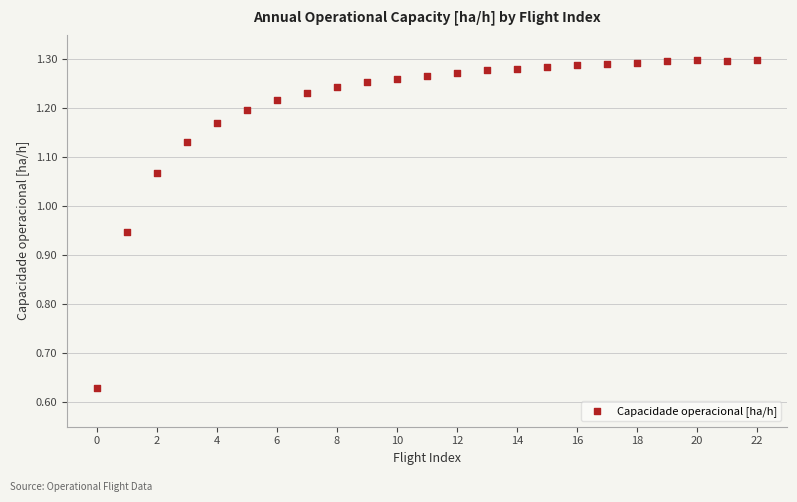

What is the range of Y values (max minus min)?

0.7